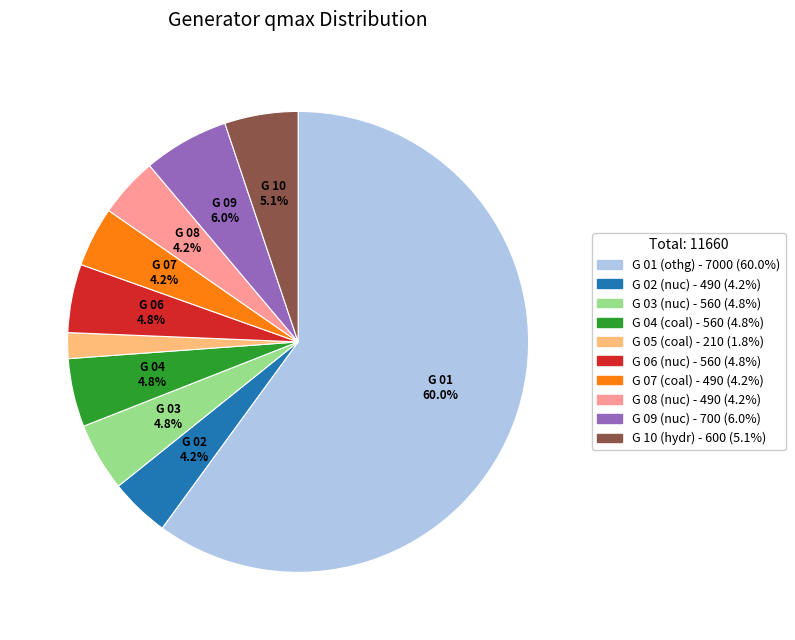

Is there any slice that represents more than half of the pie?

Yes